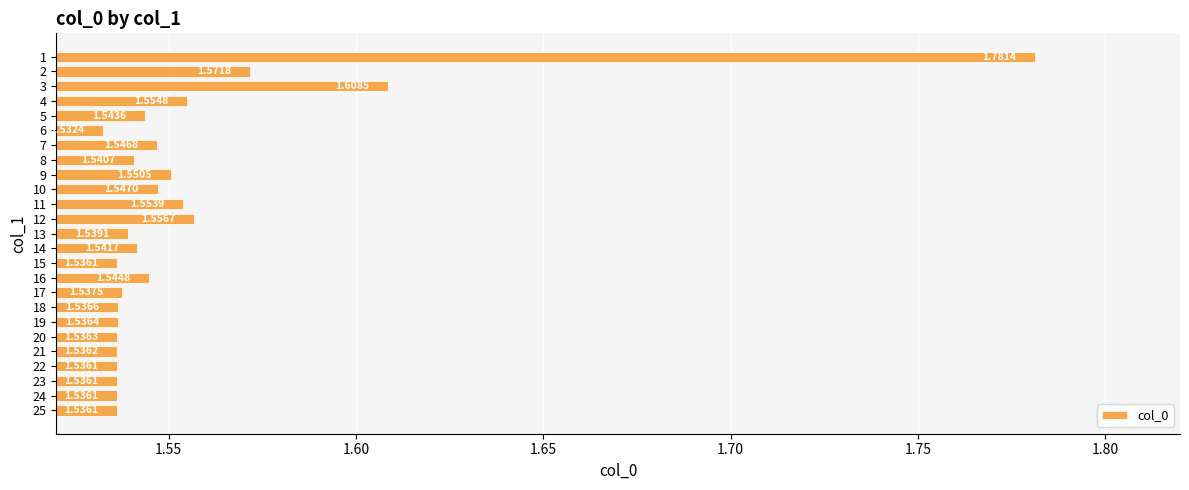

What is the sum of the values at 13 and 1?

3.3